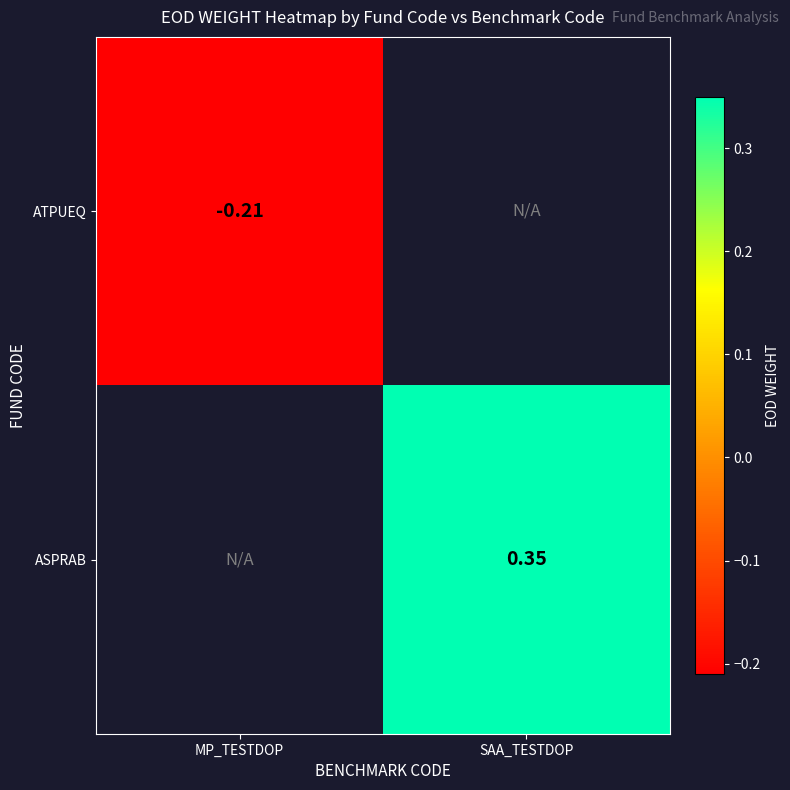

Which category has the highest value in the ATPUEQ series?

MP_TESTDOP